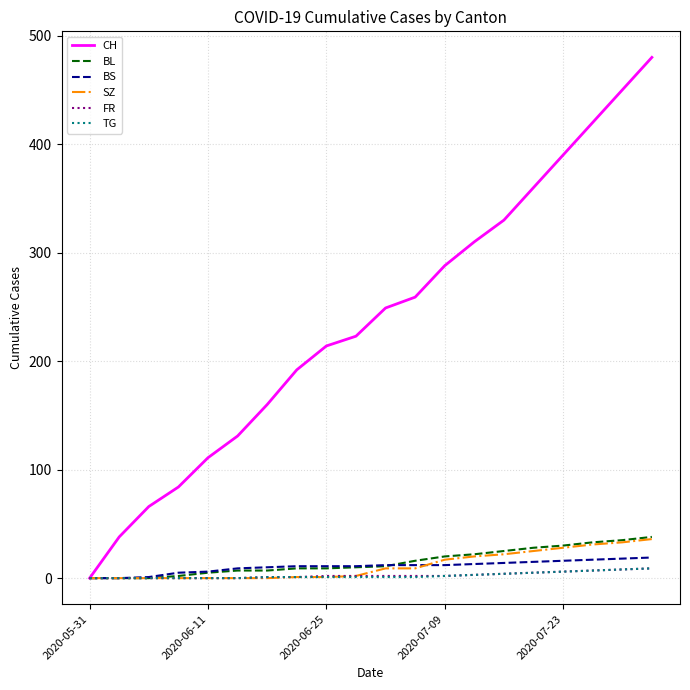

What is the maximum value for BL?

38